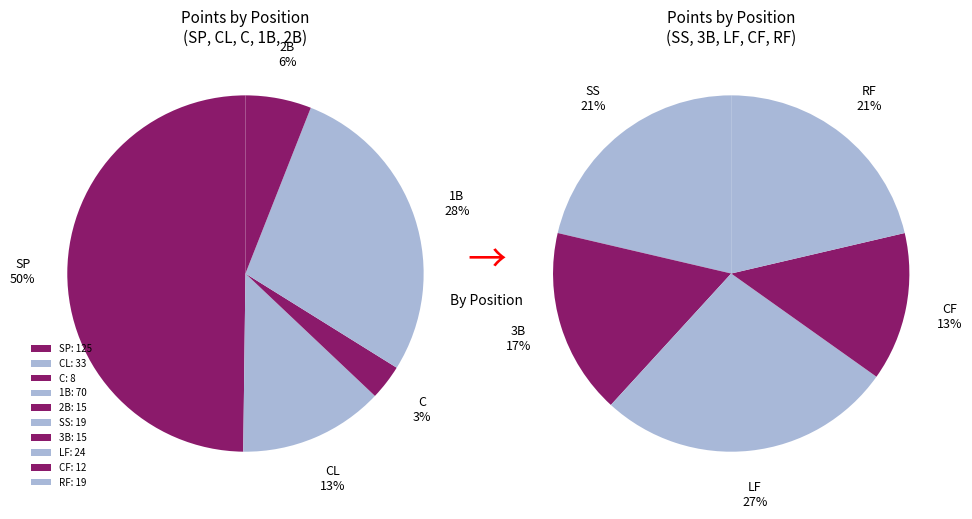

How many slices are in this pie chart?

10